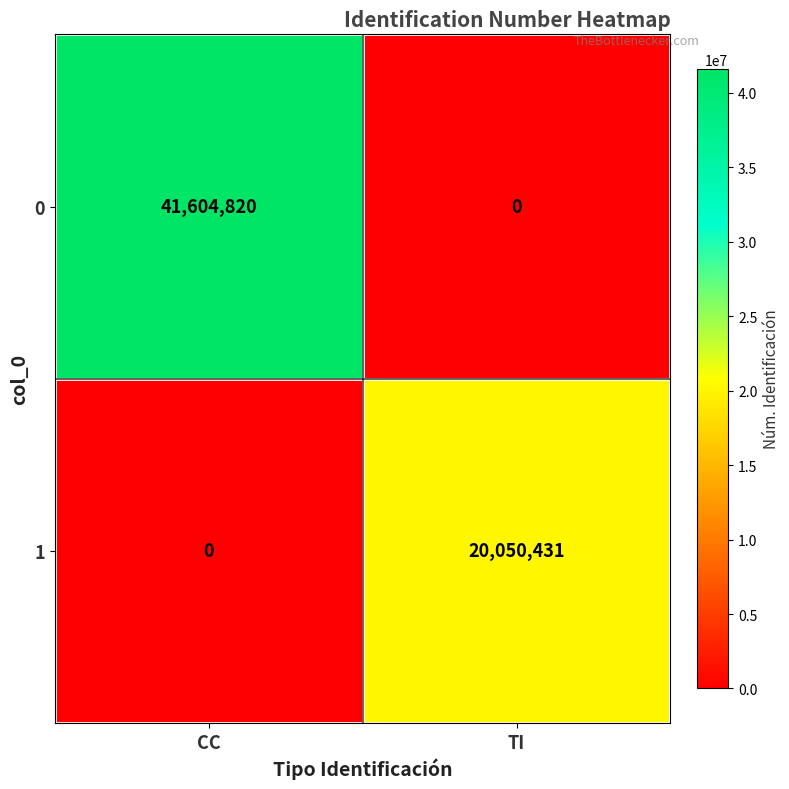

What is the difference between the highest and lowest values at CC?

41604820